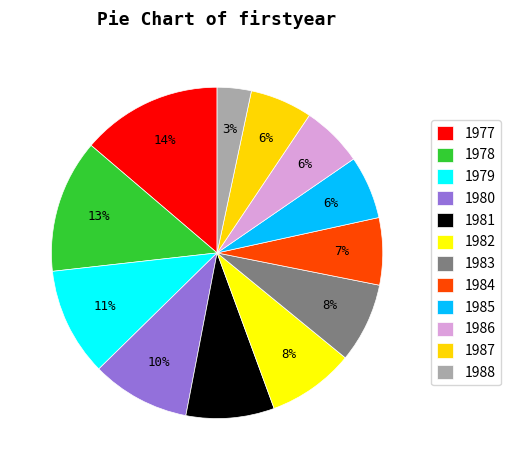

Which category has the smallest portion of the pie?

1988